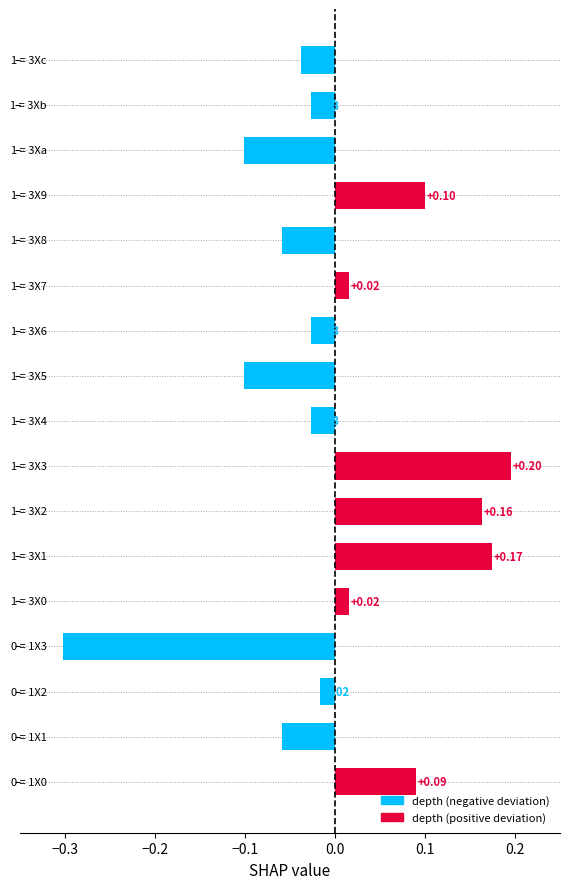

What is the smallest value displayed?

-0.3